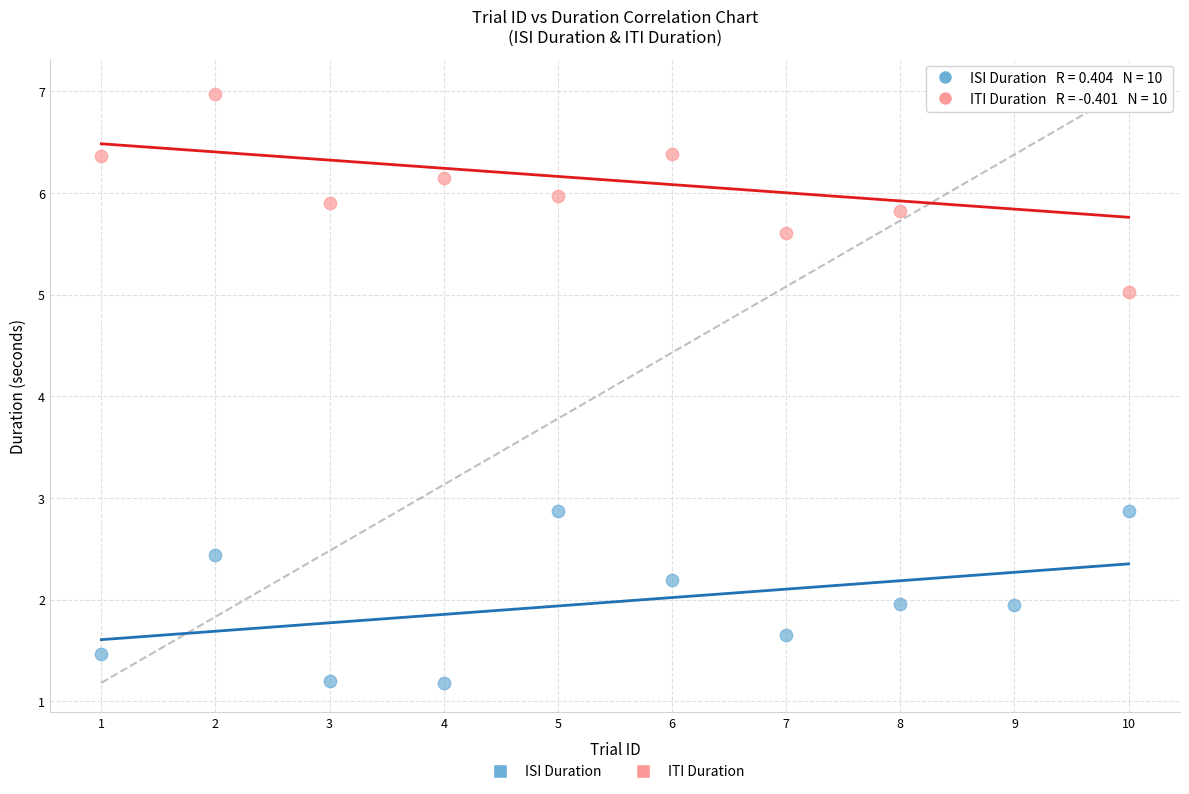

Across all data points, what is the range of Y values (max minus min)?

5.8